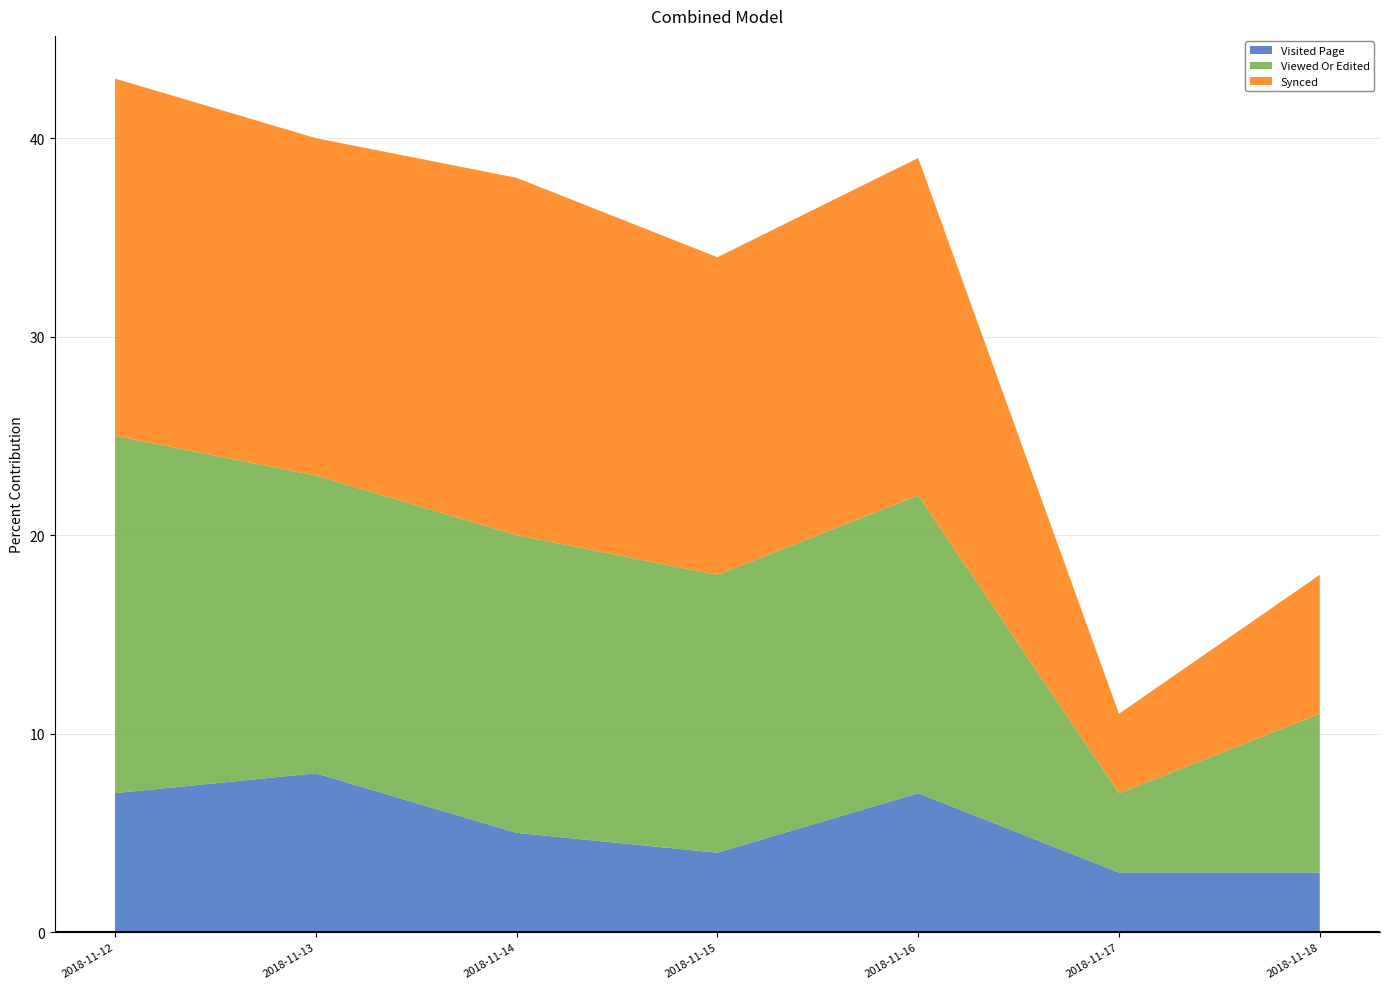

Reading right to left, list all the values displayed in this chart.

Visited Page: 3	3	7	4	5	8	7
Viewed Or Edited: 8	4	15	14	15	15	18
Synced: 7	4	17	16	18	17	18